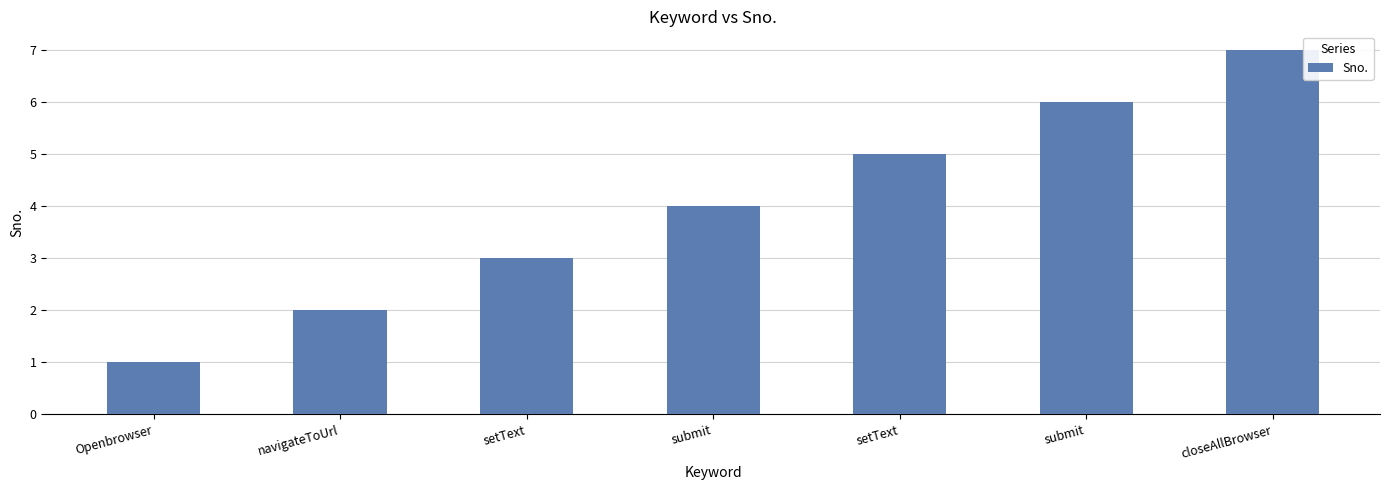

List the labels in order of value, largest first.

closeAllBrowser, submit, setText, submit, setText, navigateToUrl, Openbrowser